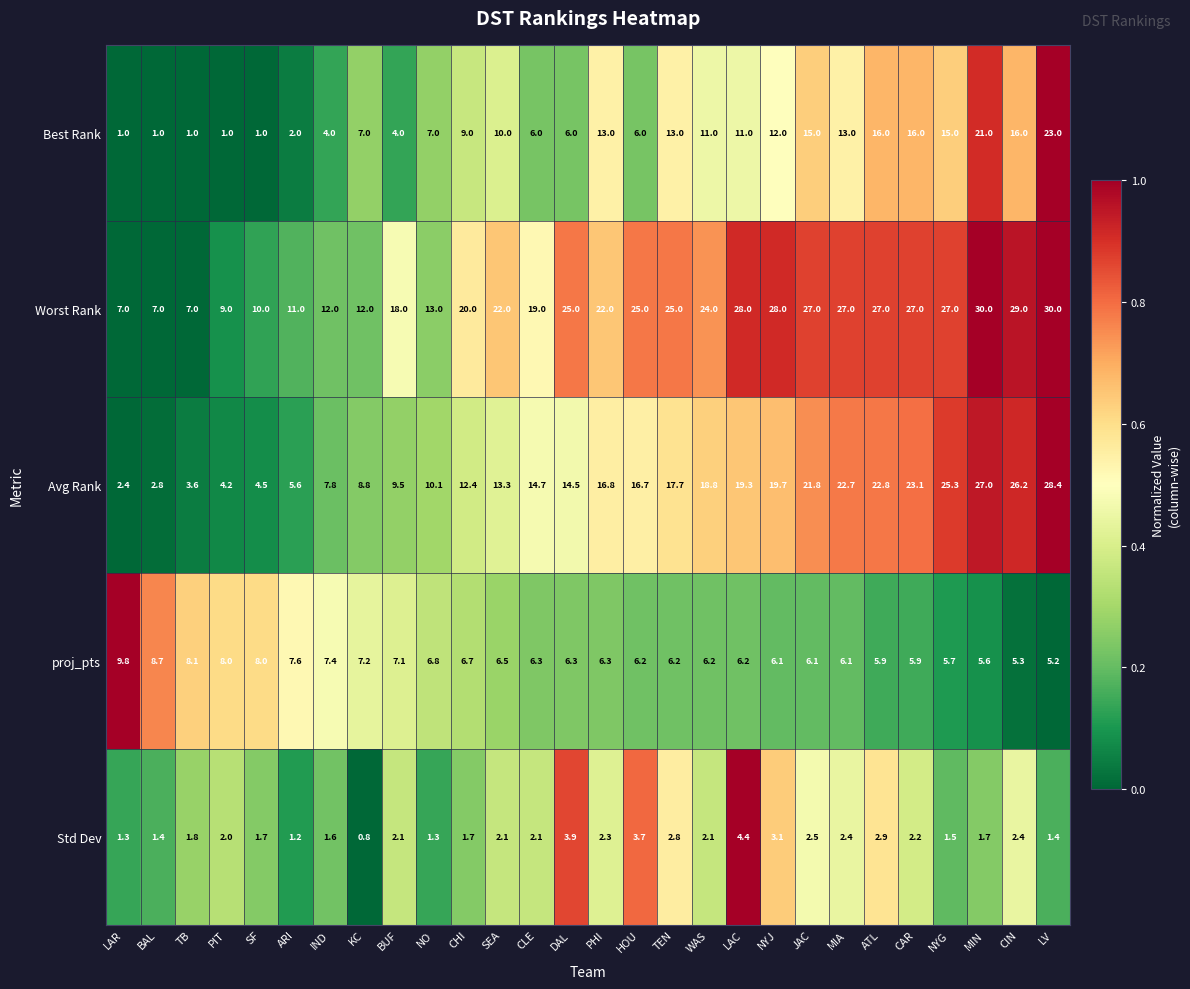

What is the difference between the highest and lowest values at KC?

11.2